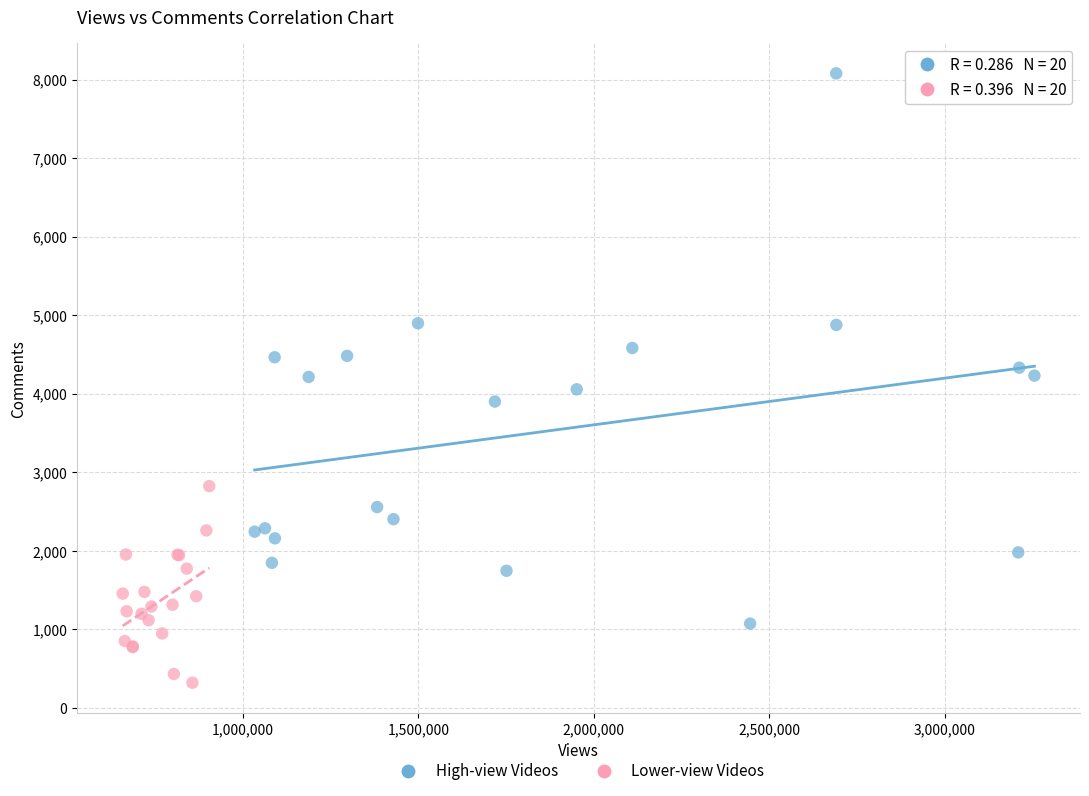

Which series reaches the maximum Y coordinate?

High-view Videos